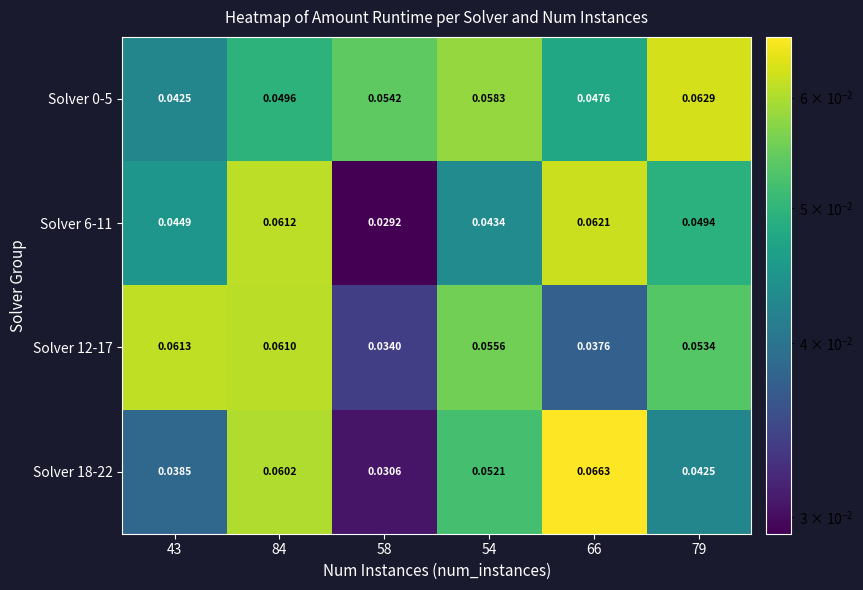

Is the value of Solver 18-22 at 54 greater than the value of Solver 0-5 at 43?

Yes